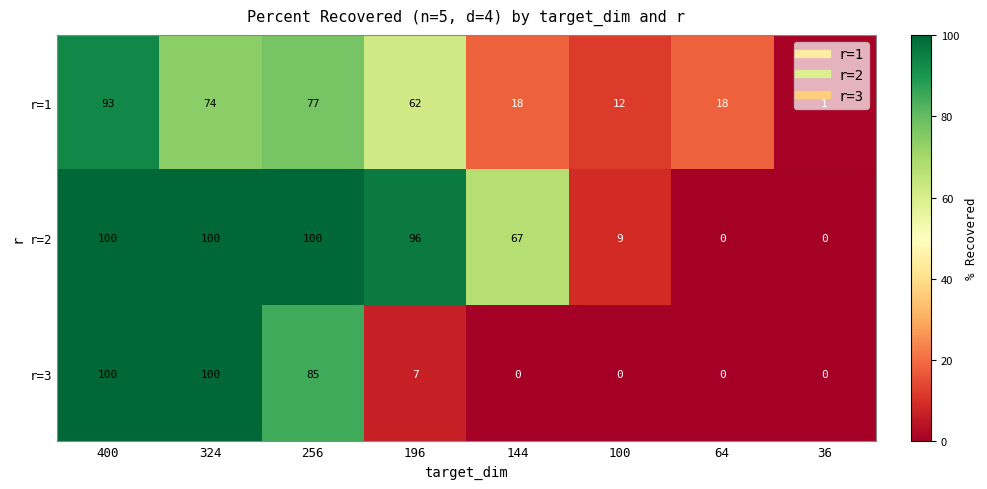

What is the sum of the r=3 values at 196 and 36?

7